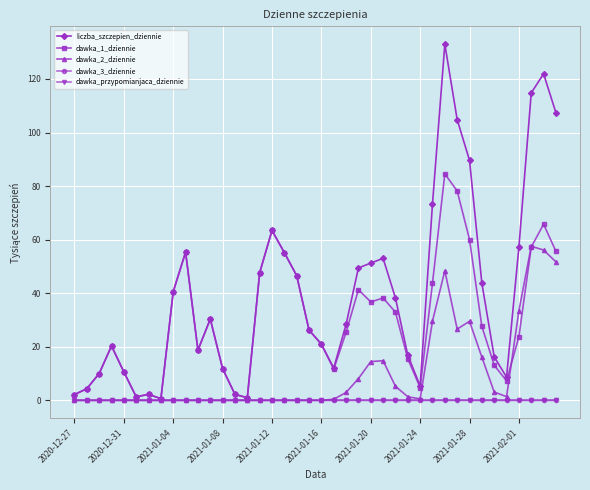

Which series has the largest total across all categories?

liczba_szczepien_dziennie